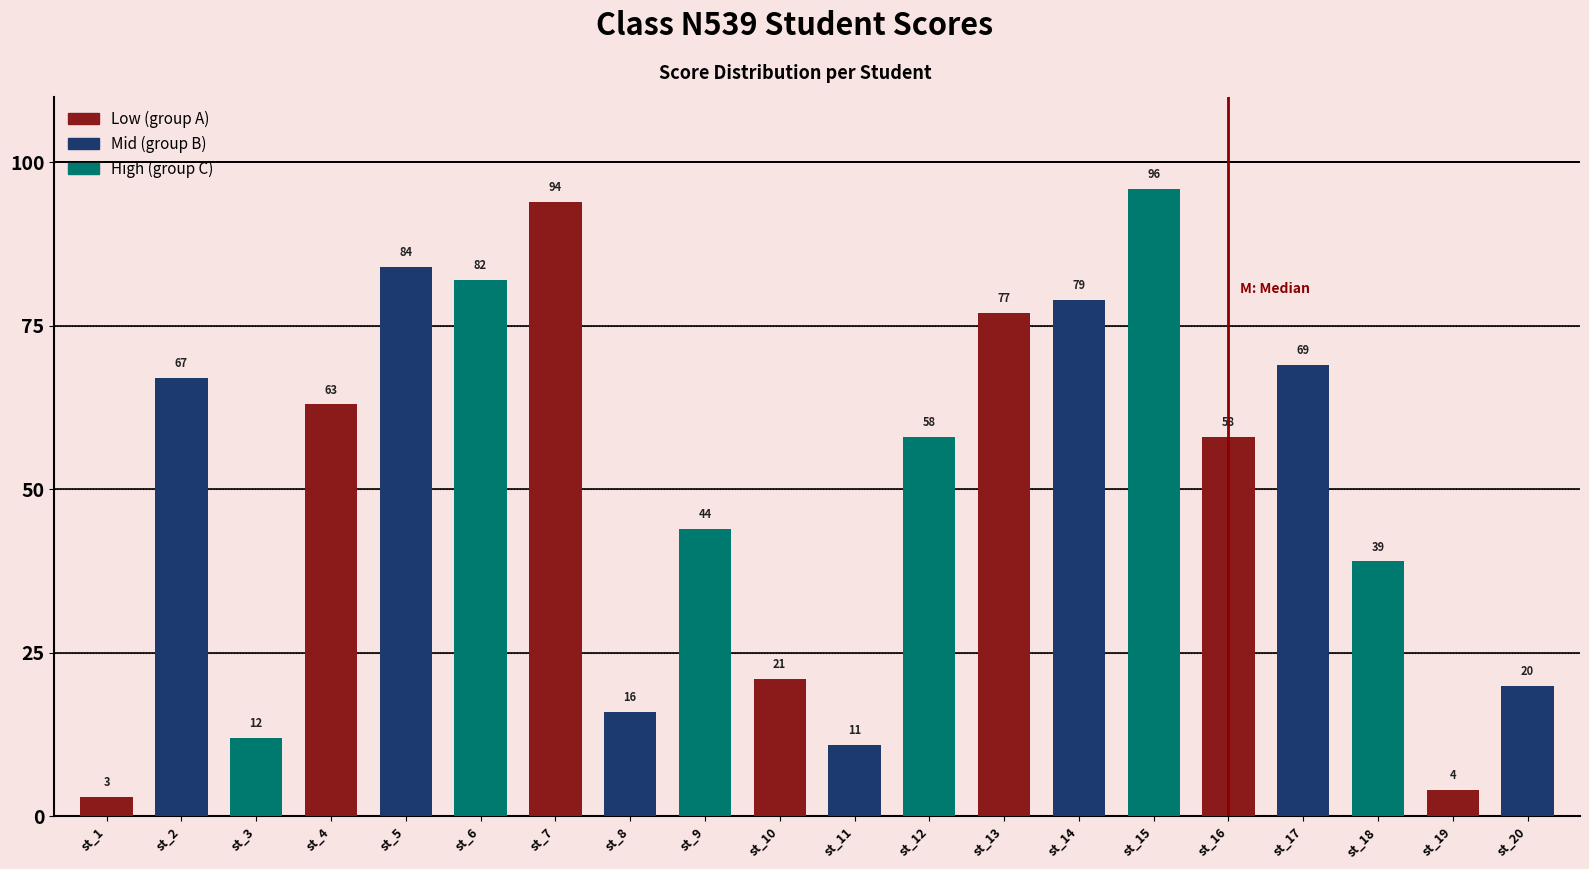

What is the difference between the values at st_12 and st_5?

26